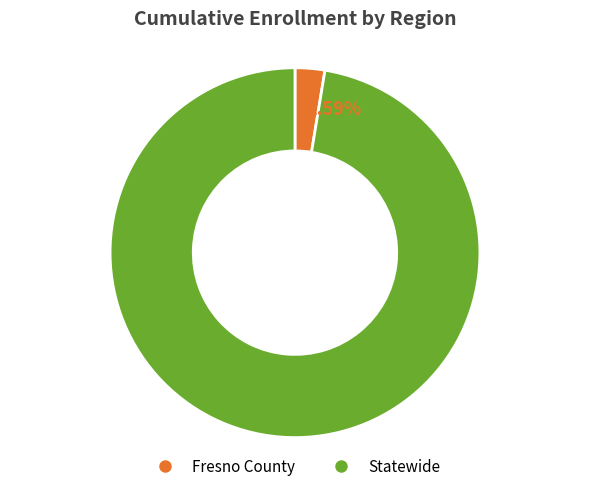

Do Statewide and Fresno County together represent more than half of the pie?

Yes